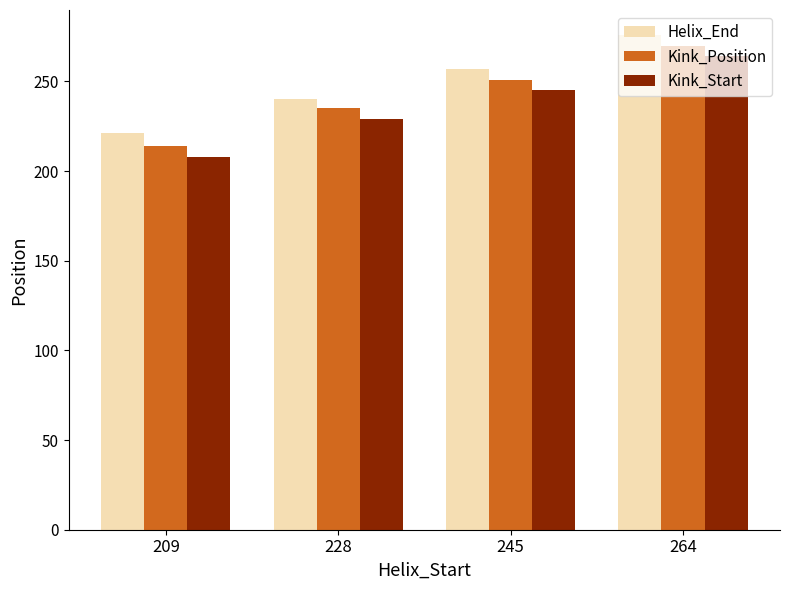

List the labels in order of Kink_Start value, largest first.

264, 245, 228, 209